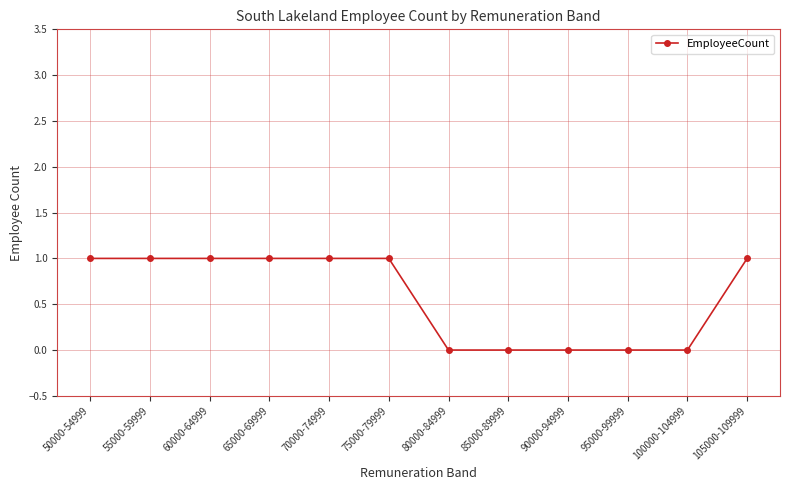

What is the difference between the second highest and second lowest values?

1